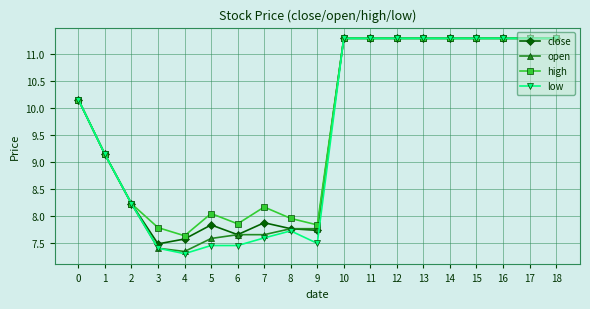

Is it true that low equals 12.8 at 7?

False